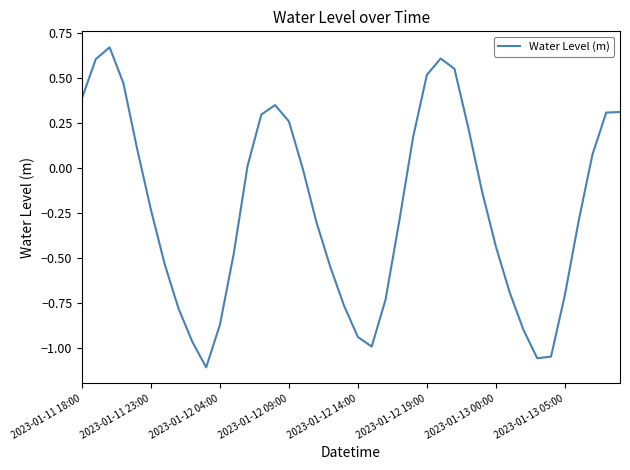

What is the difference between the maximum and minimum values?

1.8